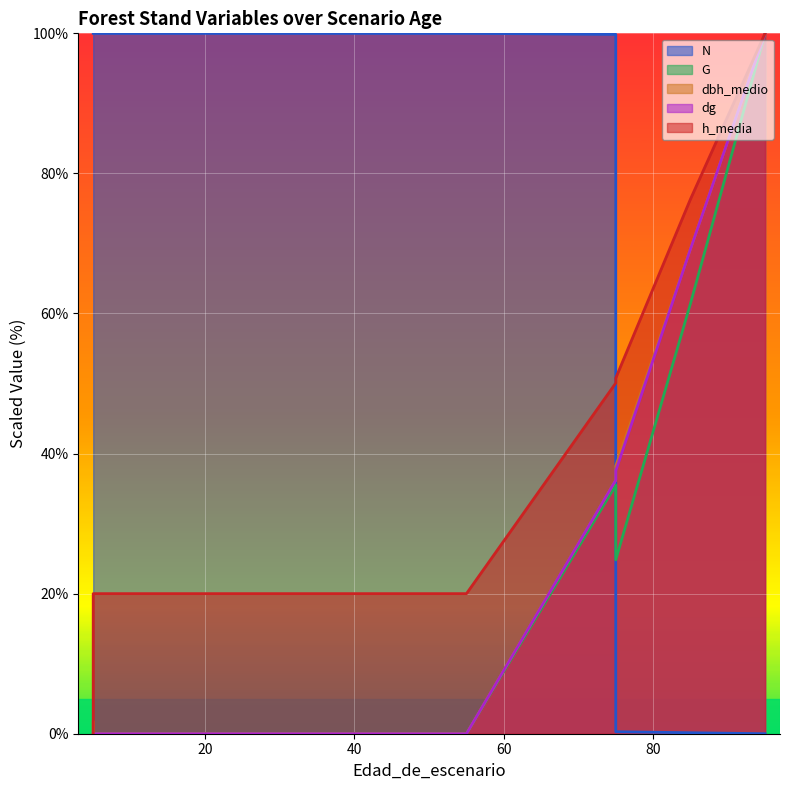

At which category does the chart reach its peak across all series?

5